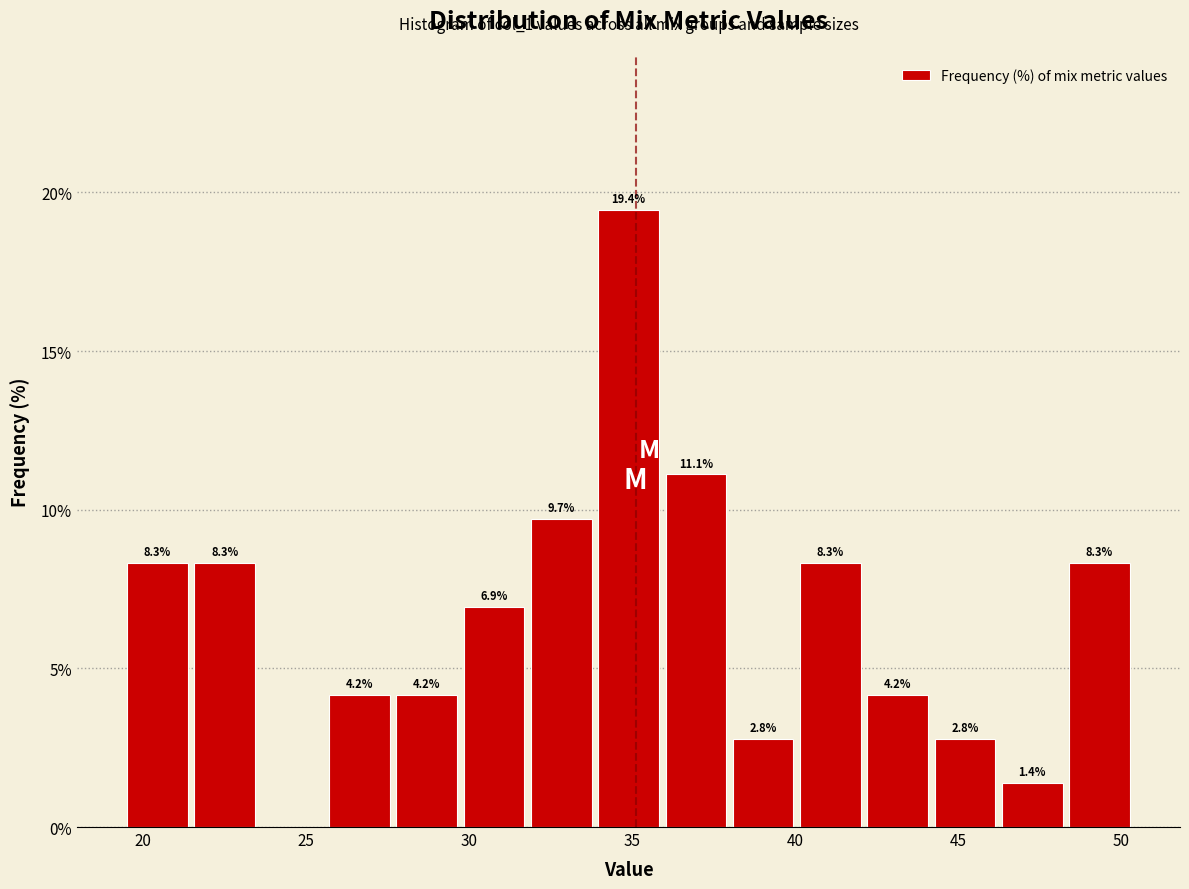

Which range on the x-axis has the tallest bar?

34.0 to 36.0